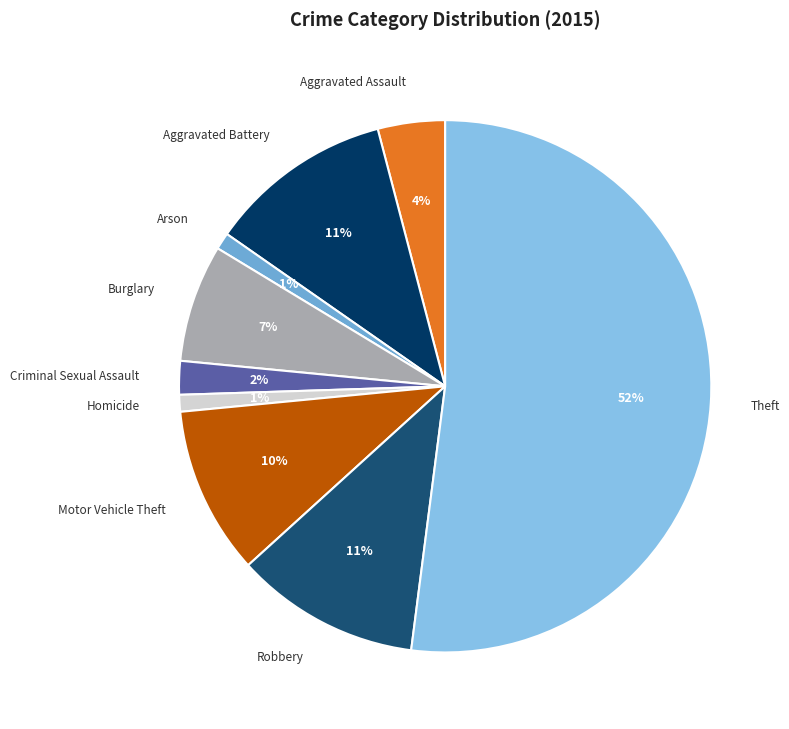

What is the ratio of the value at Motor Vehicle Theft to the value at Aggravated Battery?

0.9